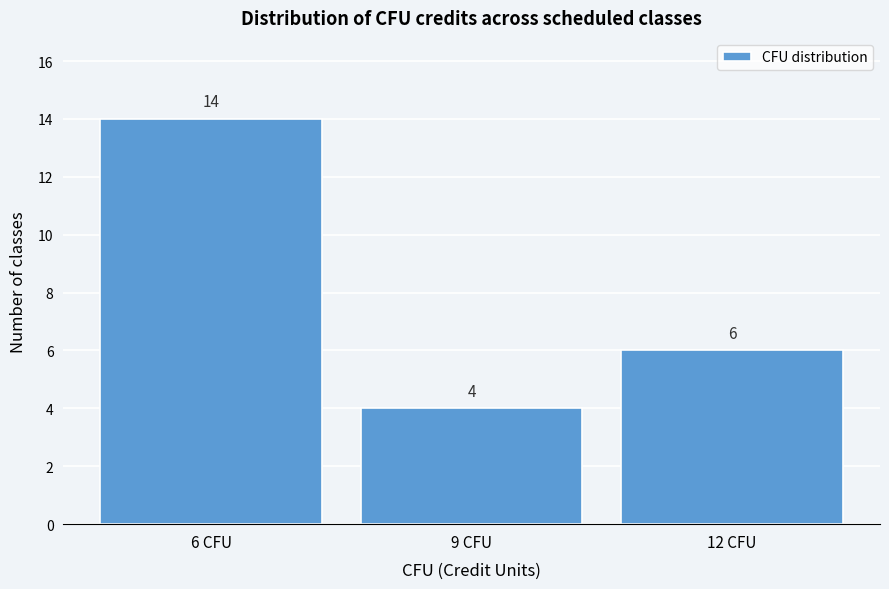

Reading left to right, transcribe this chart: for each bar, give the range it covers on the x-axis and its height.

4.5 to 7.5: 14
7.5 to 10.5: 4
10.5 to 13.5: 6